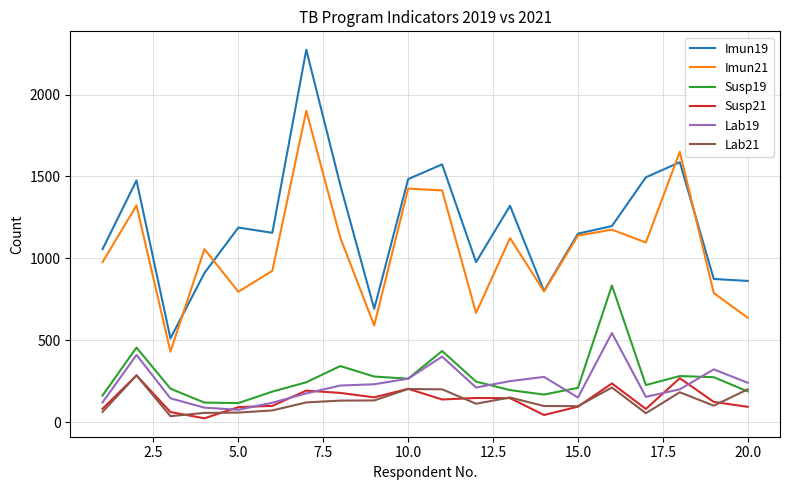

Which series has the largest total across all categories?

Imun19